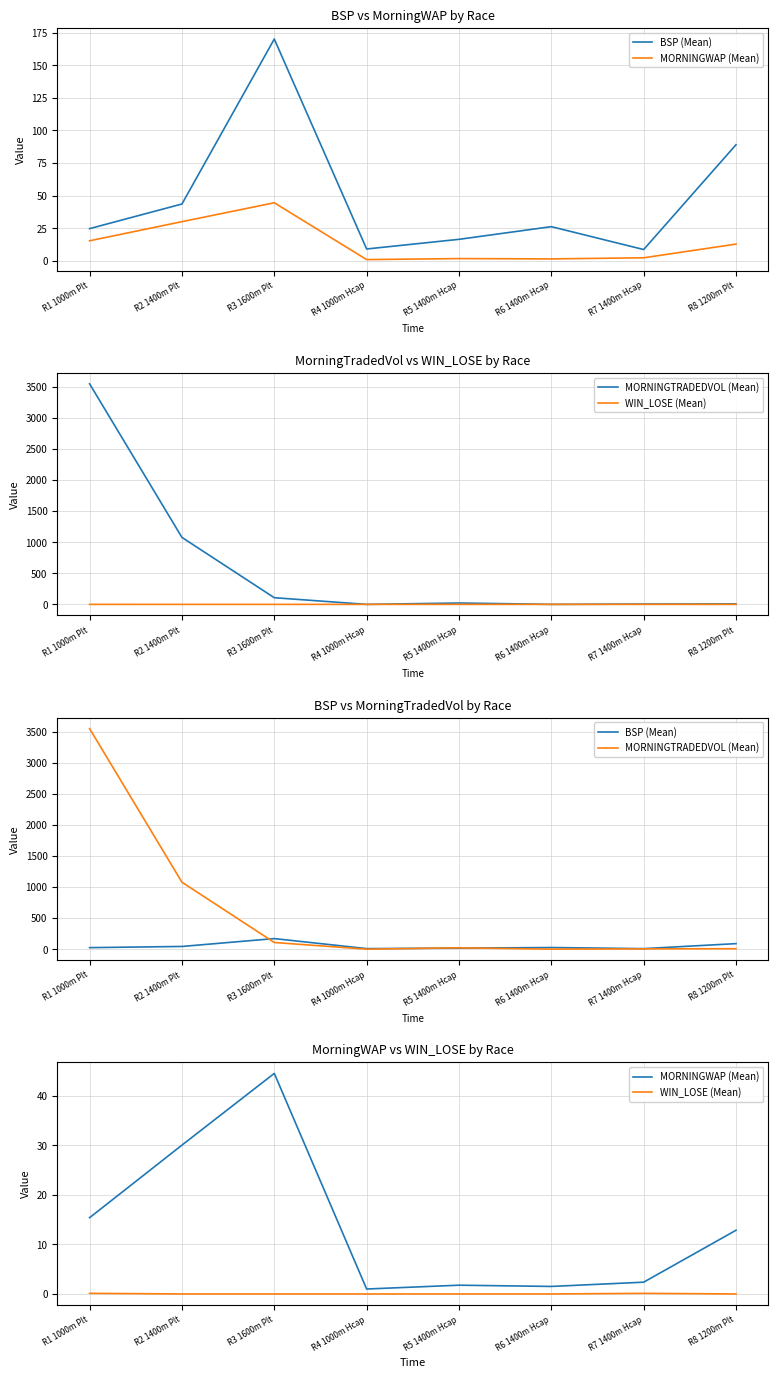

What is the difference between the highest and lowest values at R1 1000m Plt?

3547.4